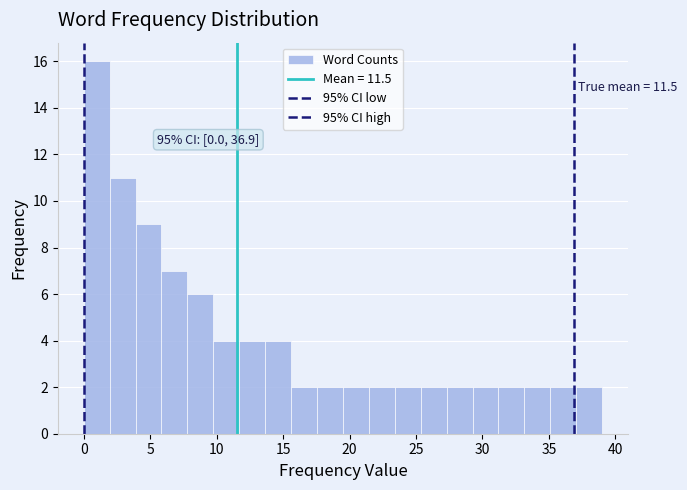

Around what value on the x-axis is the tallest bar? Give the approximate position of its centre, as read against the axis.

1.0